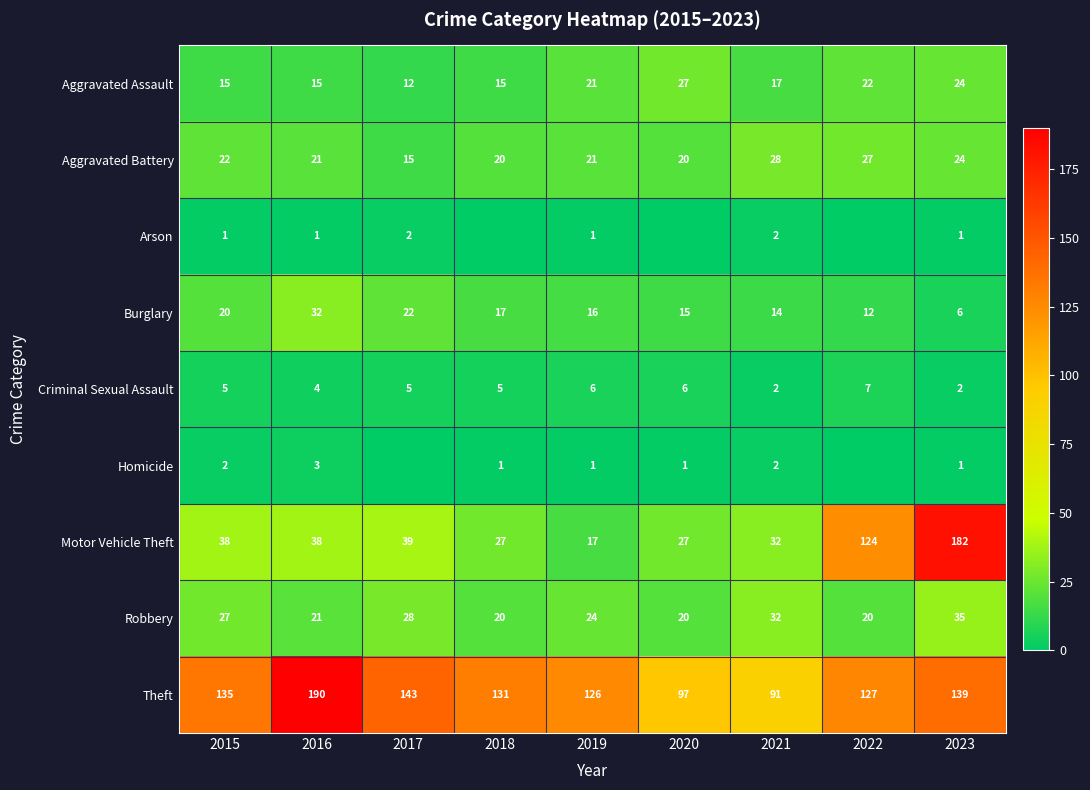

Read the Aggravated Battery value at 2019, to the nearest 10.

20